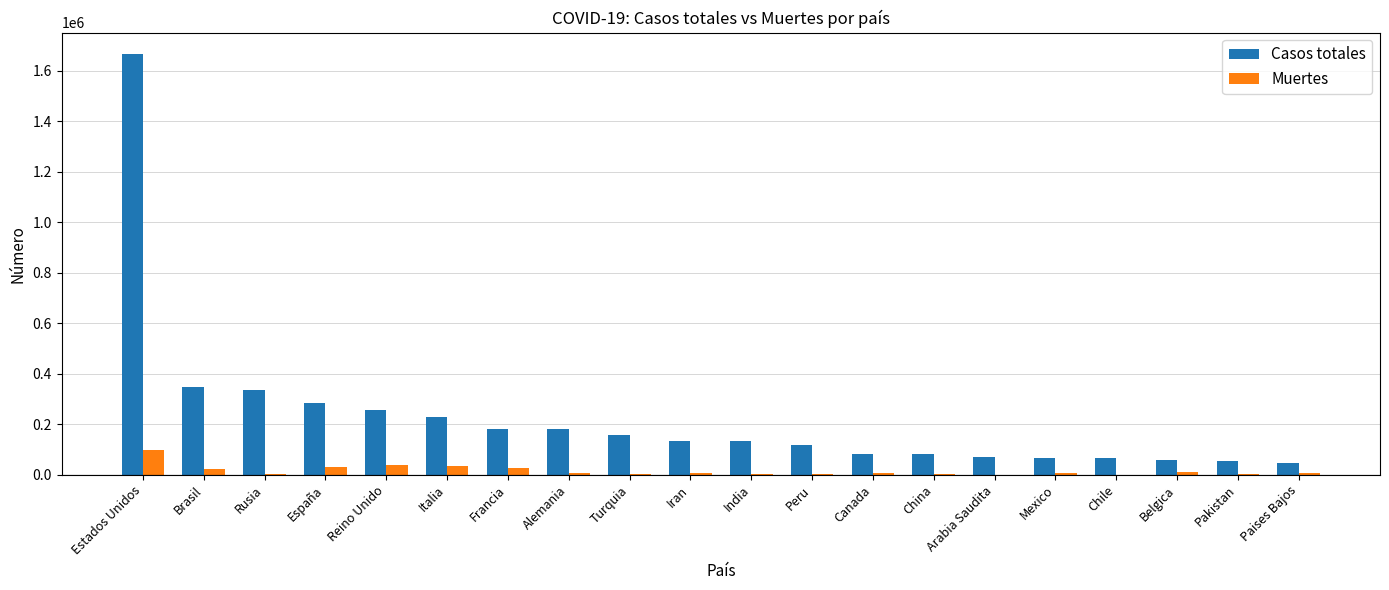

Which label corresponds to the largest value in the chart?

Estados Unidos